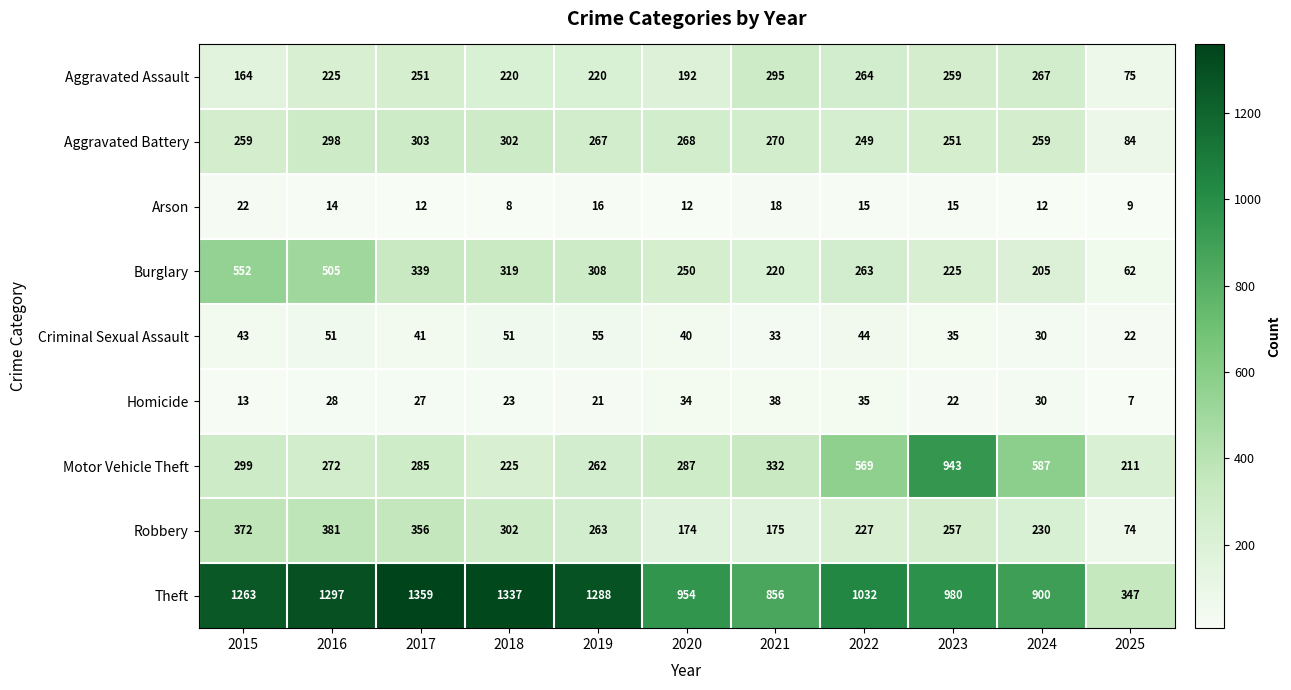

At which label does Motor Vehicle Theft first exceed 287?

2015